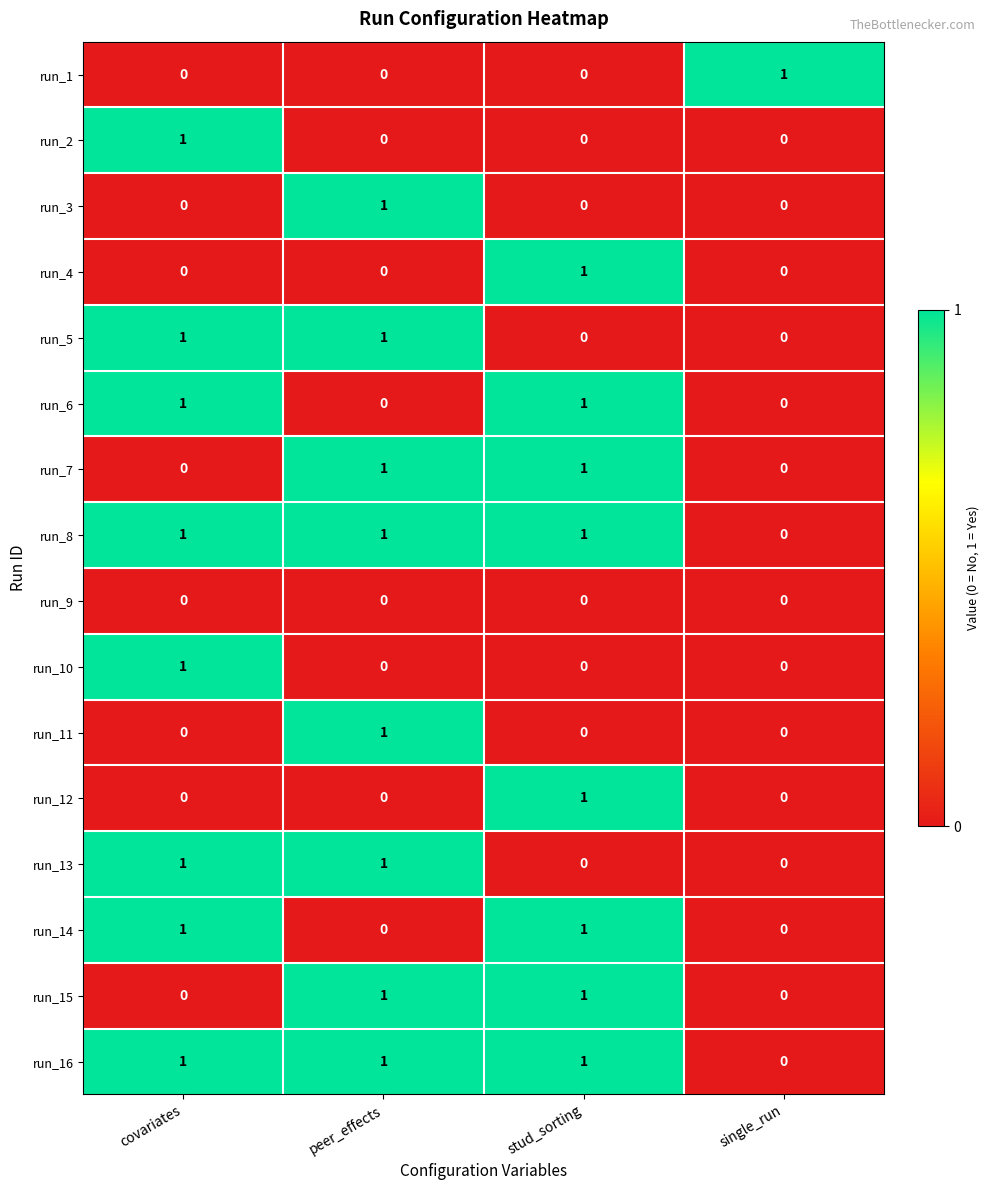

Count the run_10 values in the range 0 to 1.

4